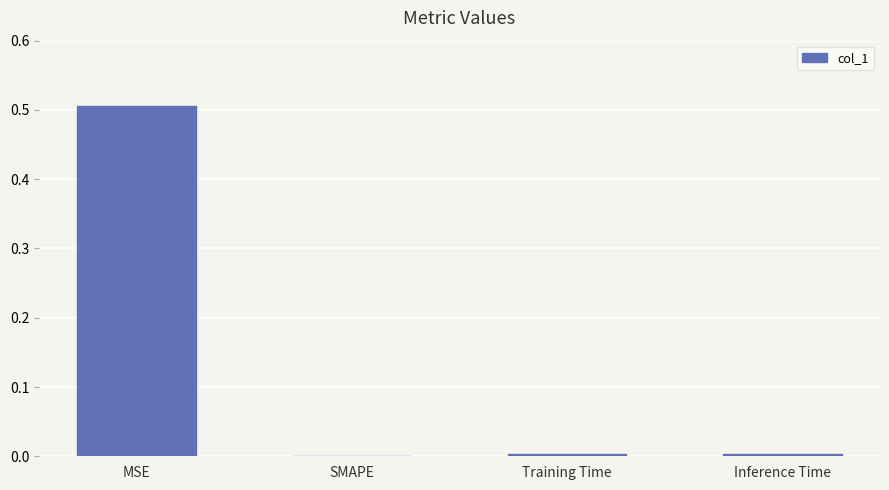

The chart shows a value of -0.2 at SMAPE. True or false?

False